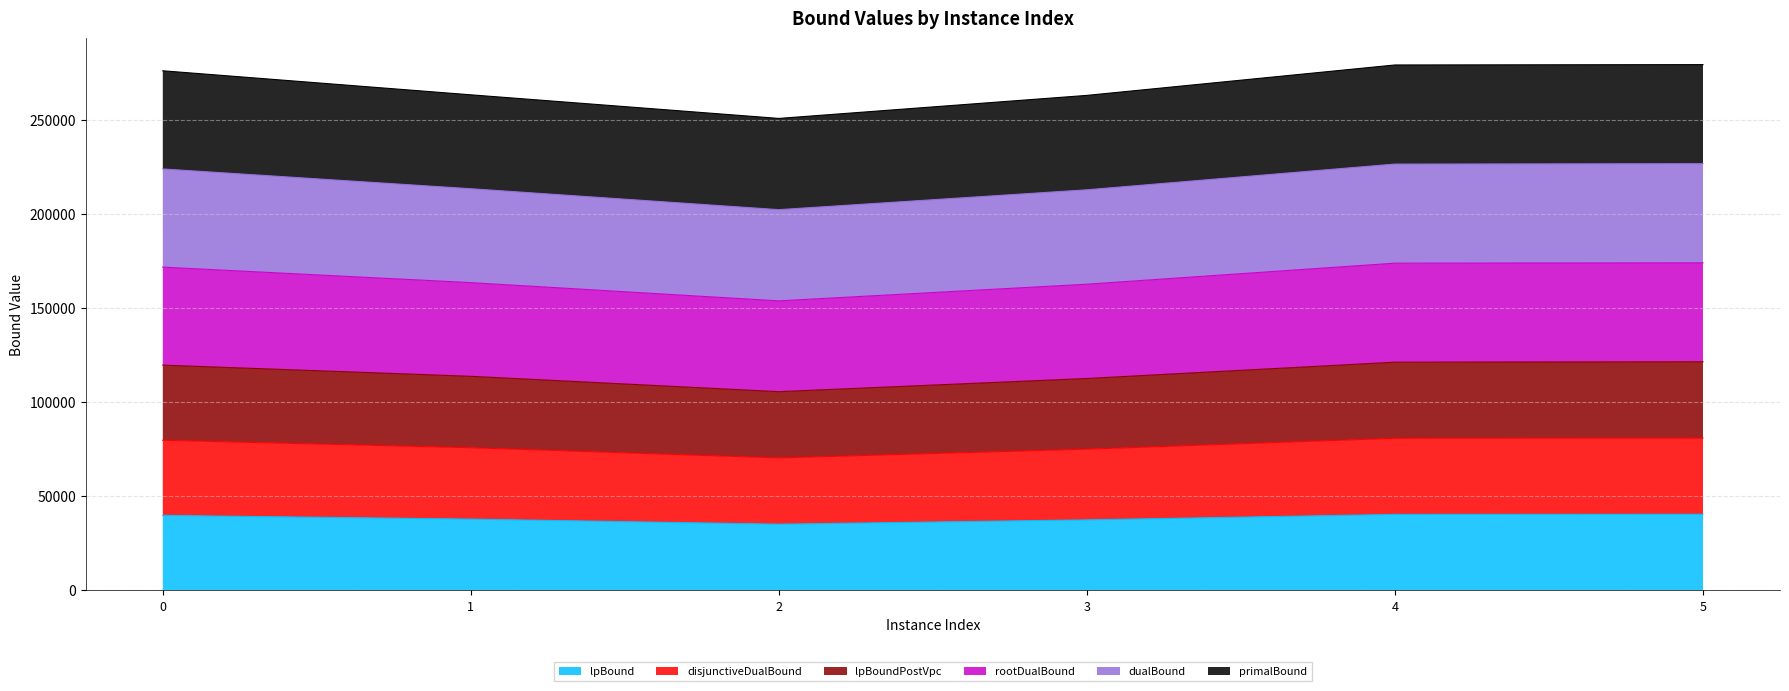

What is the sum of all lpBound values?

230864.7